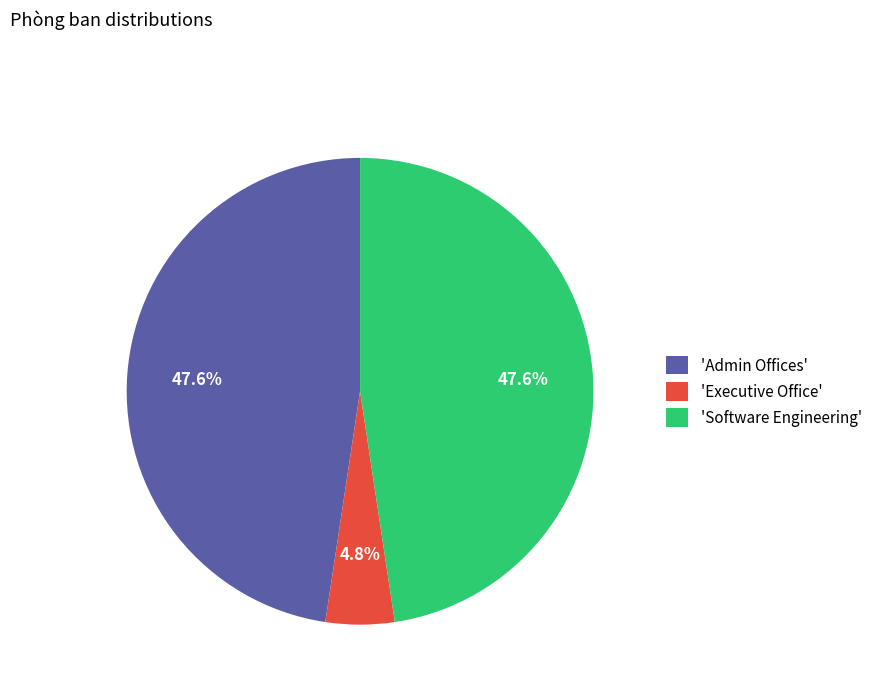

Approximately how many times larger is the value at 'Admin Offices' compared to 'Software Engineering'?

1.0